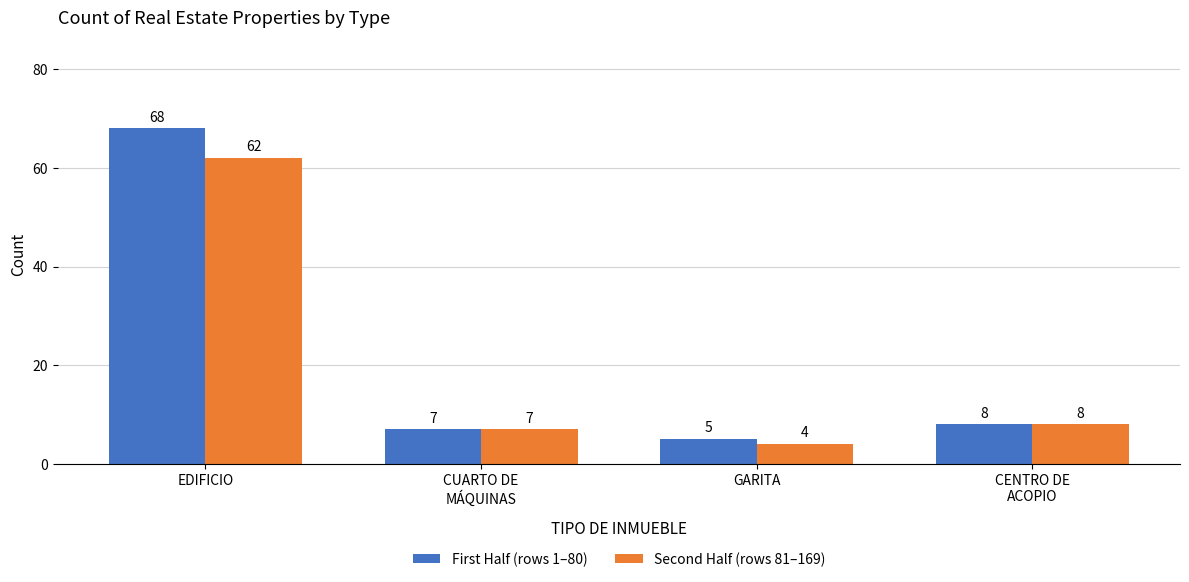

Which series changed the most between EDIFICIO and GARITA?

First Half (rows 1–80)